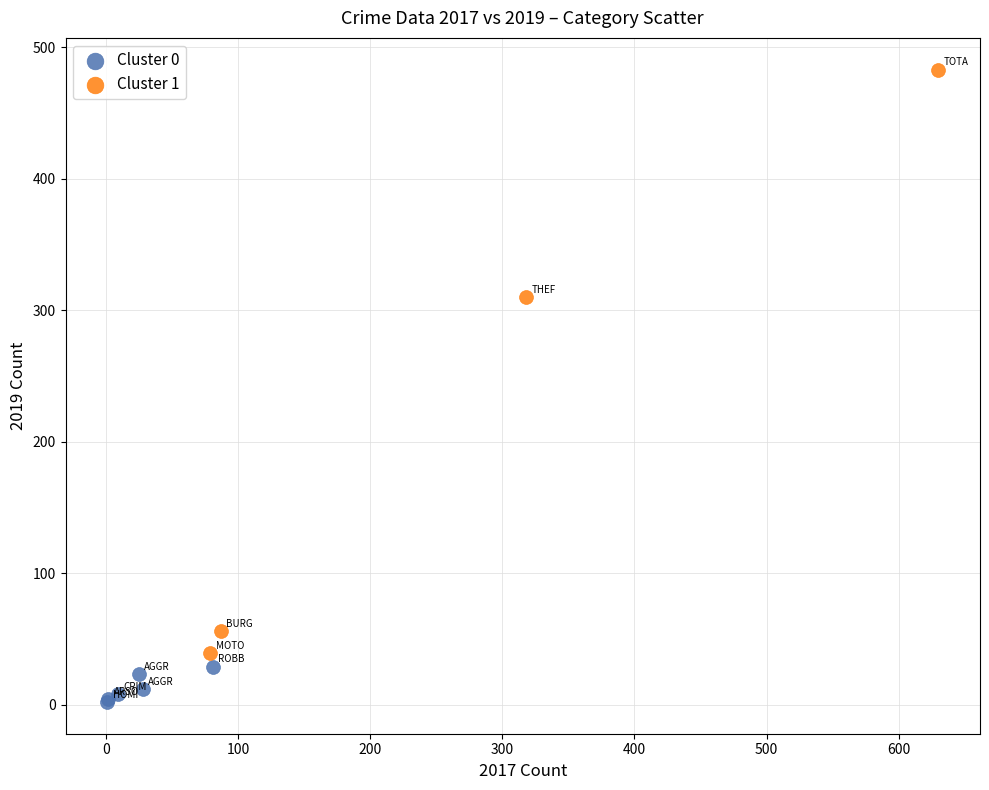

Which series contains the lowest Y value?

Cluster 0